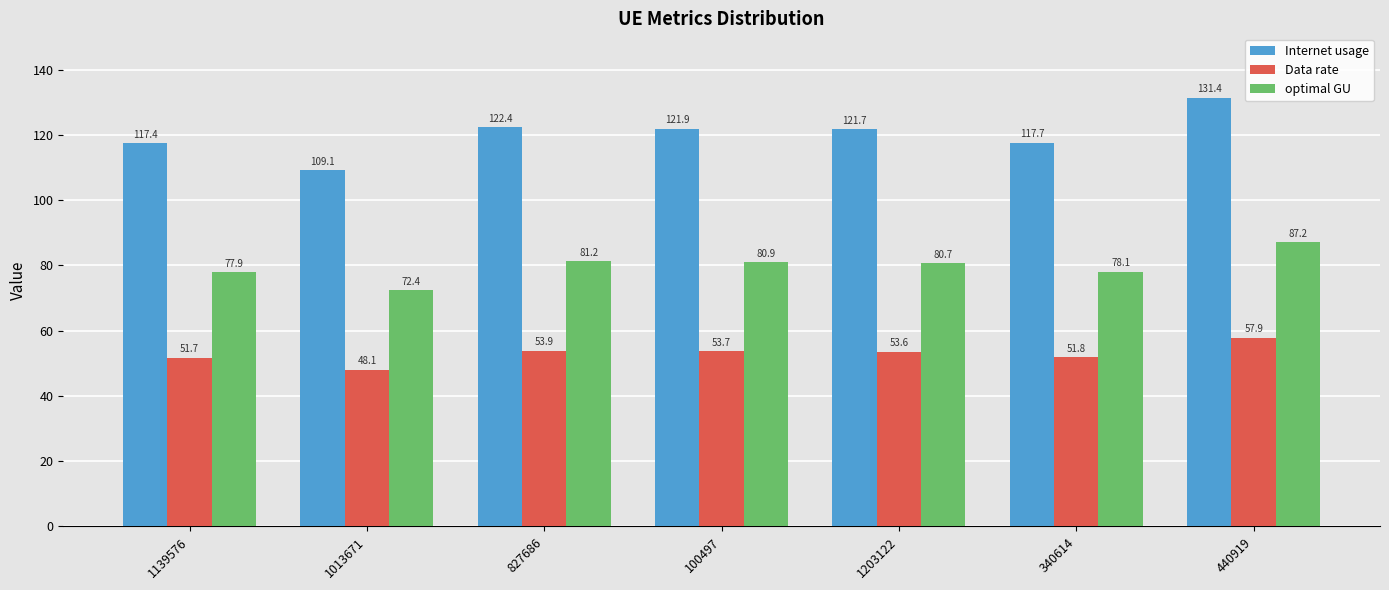

The Data rate series shows 31.4 at 340614. True or false?

False